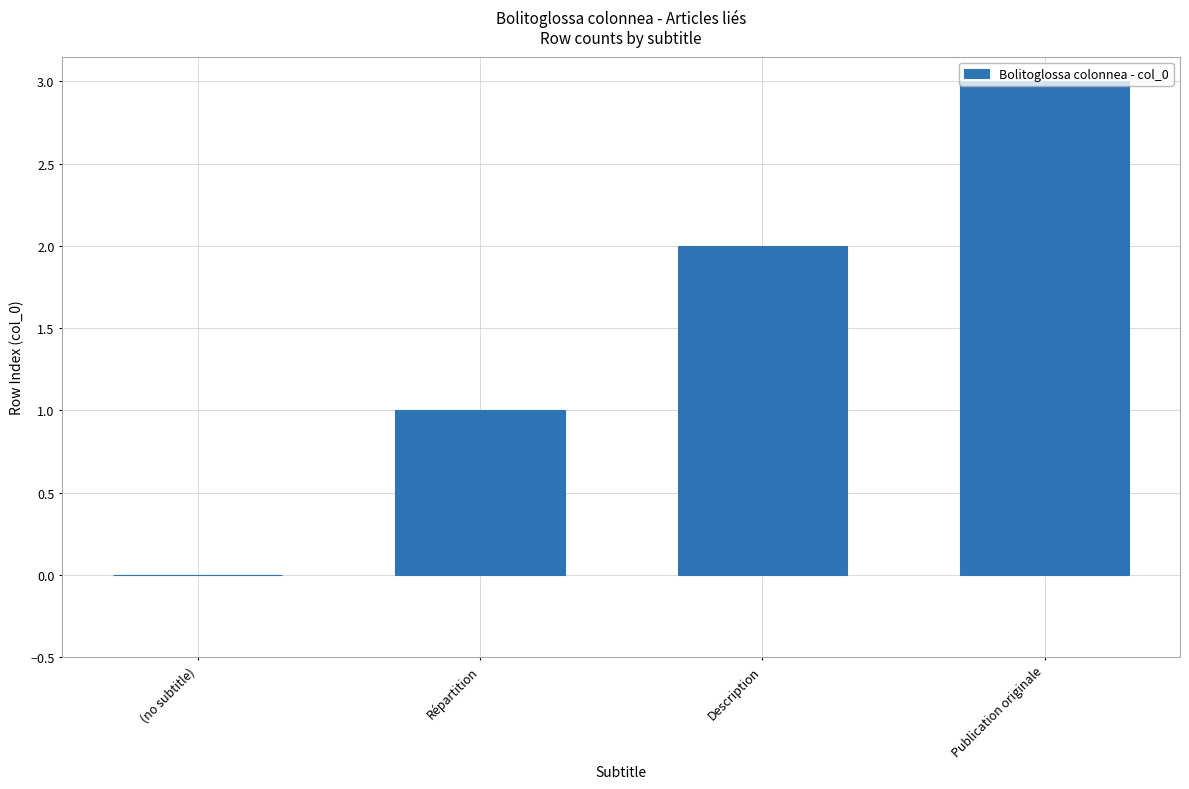

Between Répartition and Description, which is larger?

Description